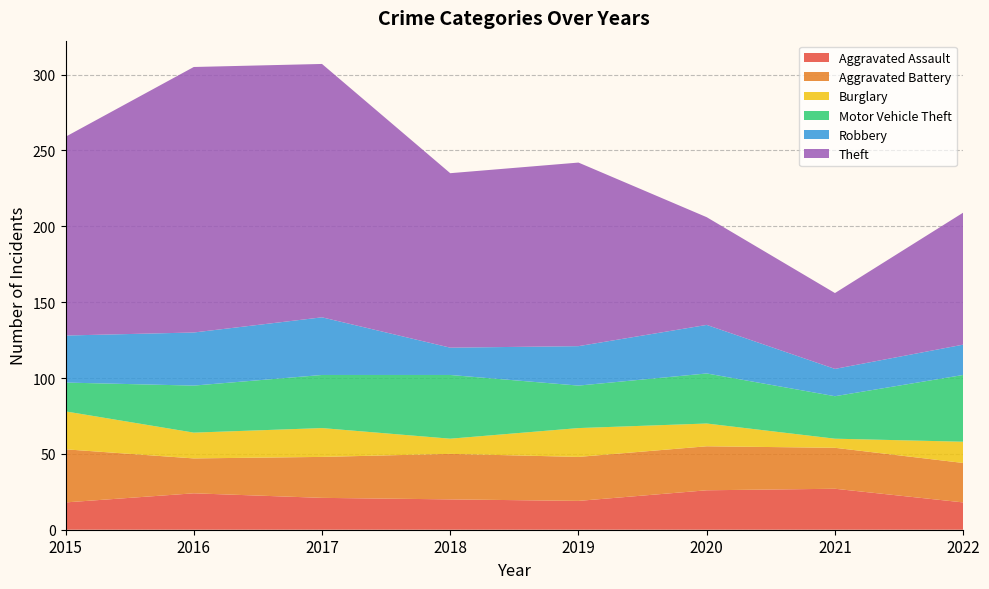

Reading left to right, extract all data points from this chart.

Aggravated Assault: 2015=18	2016=24	2017=21	2018=20	2019=19	2020=26	2021=27	2022=18
Aggravated Battery: 2015=35	2016=23	2017=27	2018=30	2019=29	2020=29	2021=27	2022=26
Burglary: 2015=25	2016=17	2017=19	2018=10	2019=19	2020=15	2021=6	2022=14
Motor Vehicle Theft: 2015=19	2016=31	2017=35	2018=42	2019=28	2020=33	2021=28	2022=44
Robbery: 2015=31	2016=35	2017=38	2018=18	2019=26	2020=32	2021=18	2022=20
Theft: 2015=131	2016=175	2017=167	2018=115	2019=121	2020=71	2021=50	2022=87